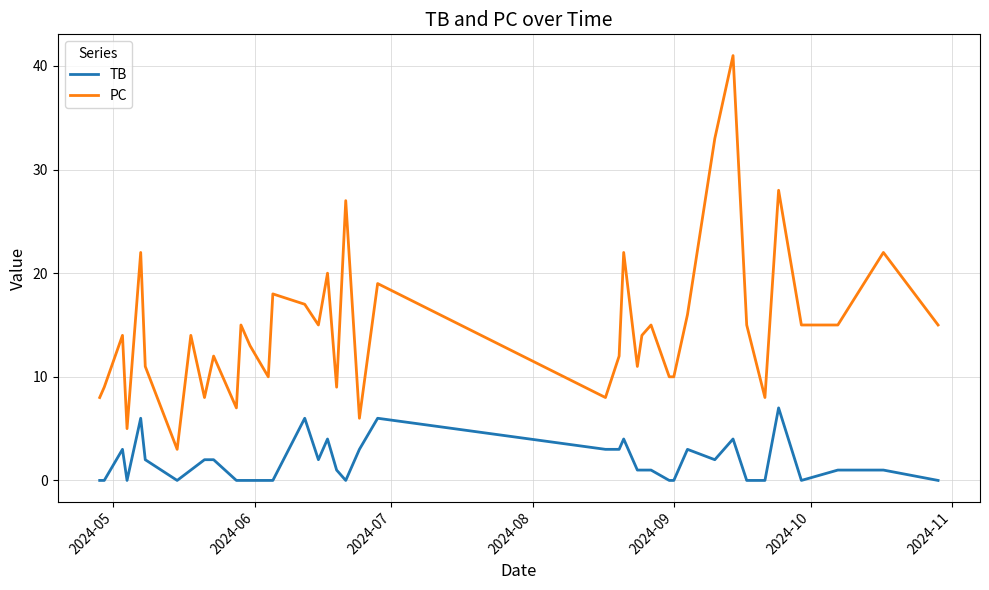

Rank the series by their average value, from lowest to highest.

TB, PC